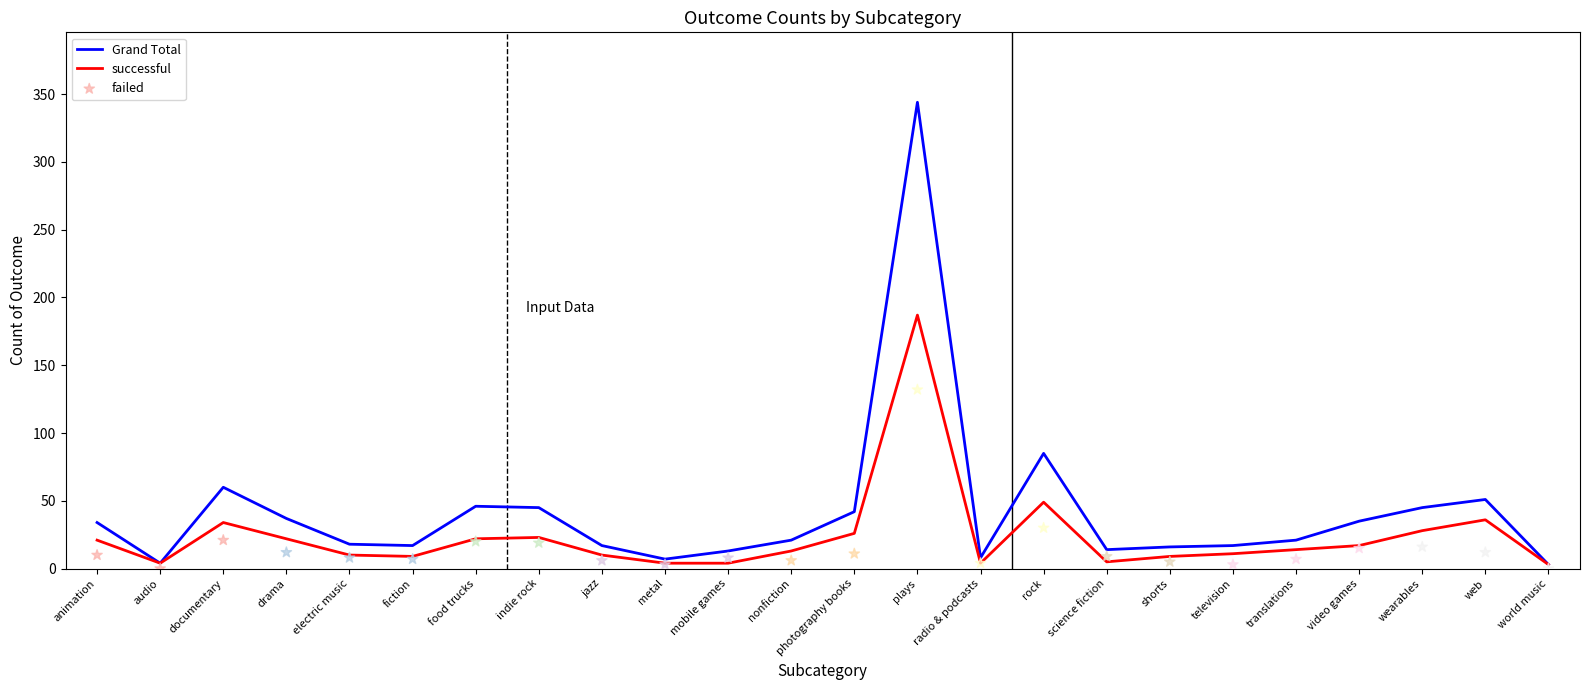

Which series has the largest total across all categories?

Grand Total